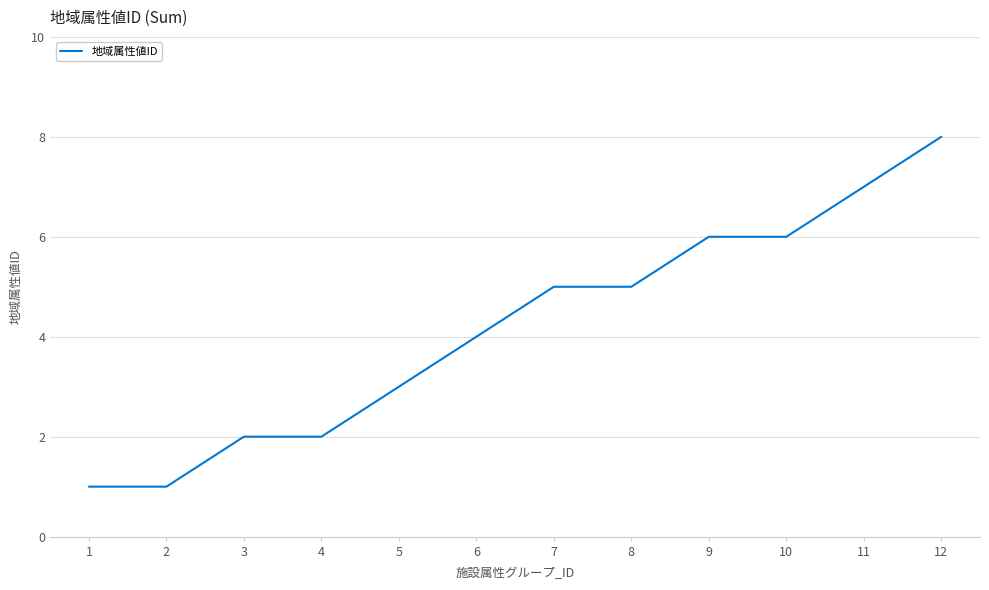

Reading right to left, what are all the values shown in this chart?

12=8	11=7	10=6	9=6	8=5	7=5	6=4	5=3	4=2	3=2	2=1	1=1